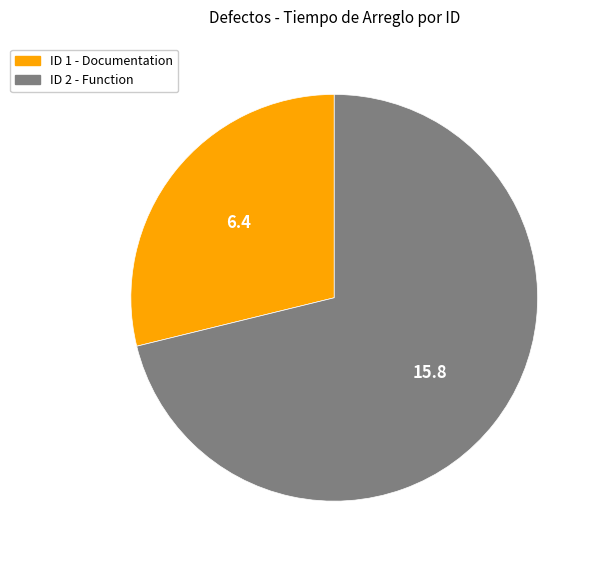

Does any single category account for the majority?

Yes